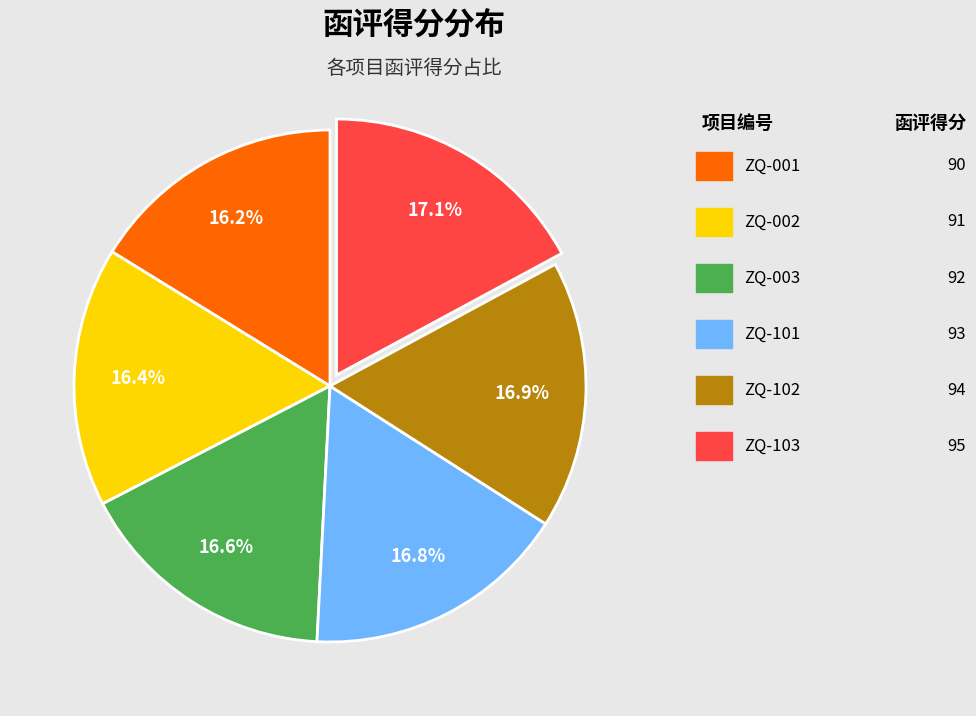

How many segments does this pie chart have?

6